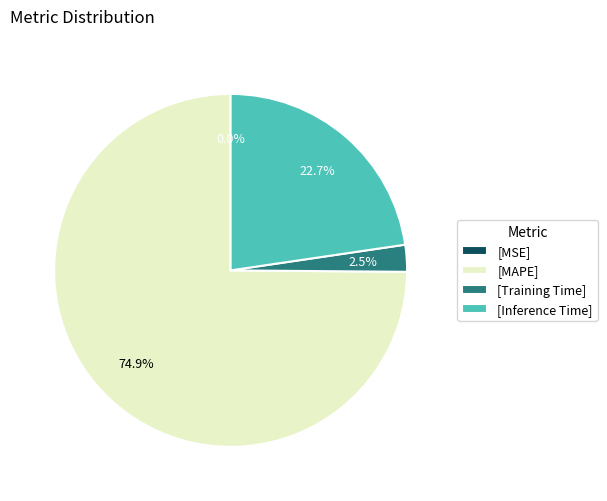

Which has a higher value, [MAPE] or [Training Time]?

[MAPE]